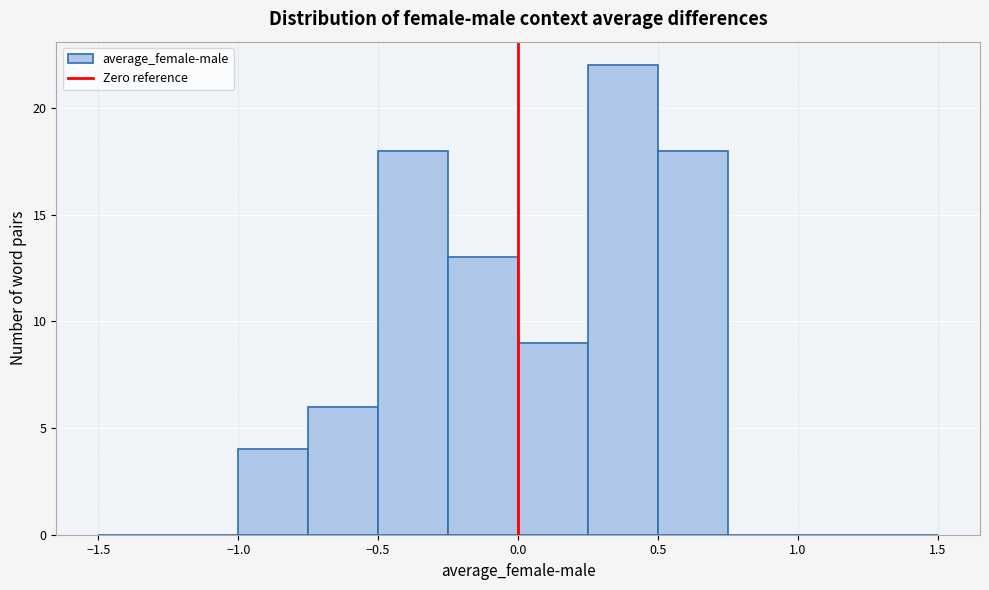

Over which range of the x-axis is the bar tallest?

0.25 to 0.50